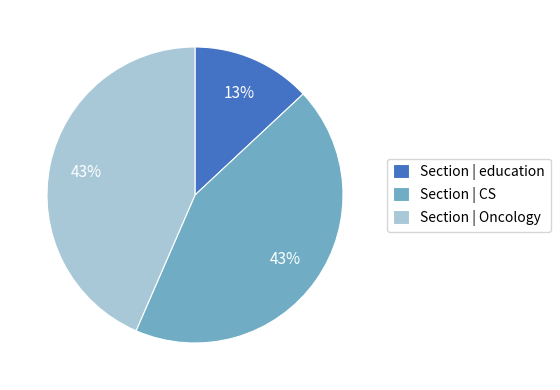

To the nearest percent, what is the average slice percentage?

33%